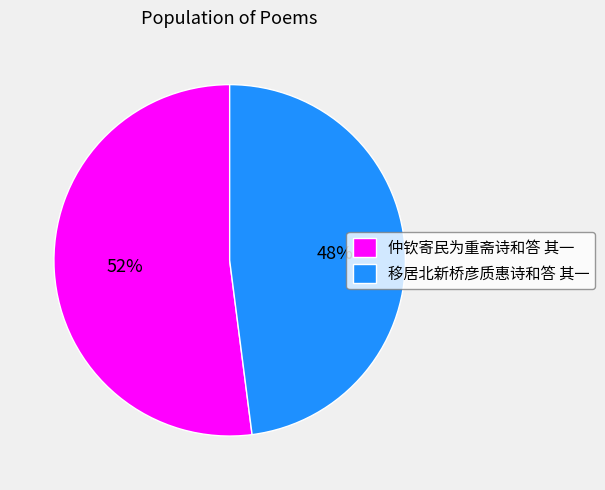

What percentage is the 仲钦寄民为重斋诗和答 其一 slice, to the nearest percent?

52%